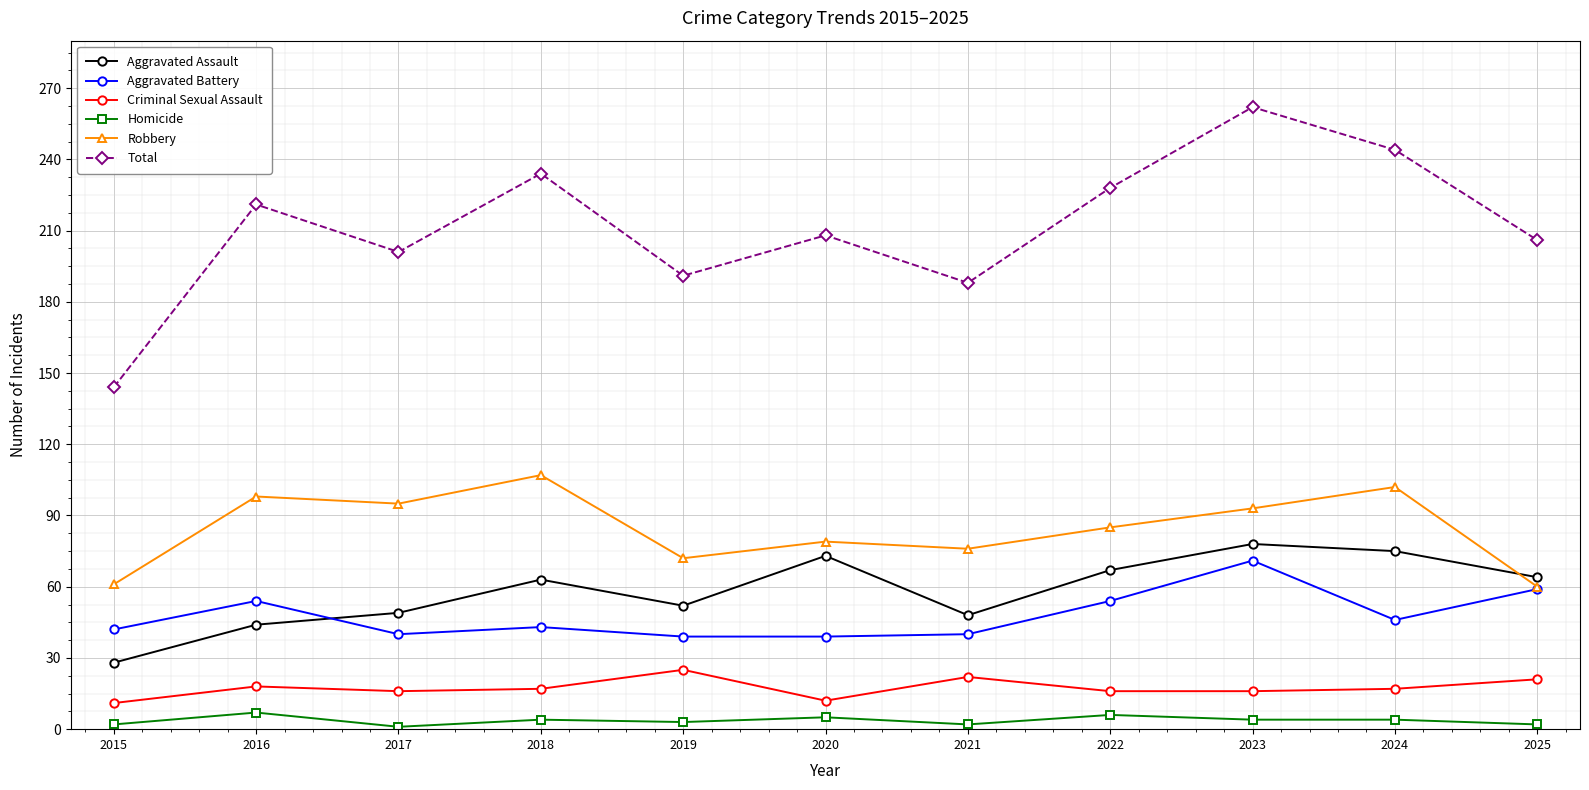

At which label does Total reach its minimum?

2015